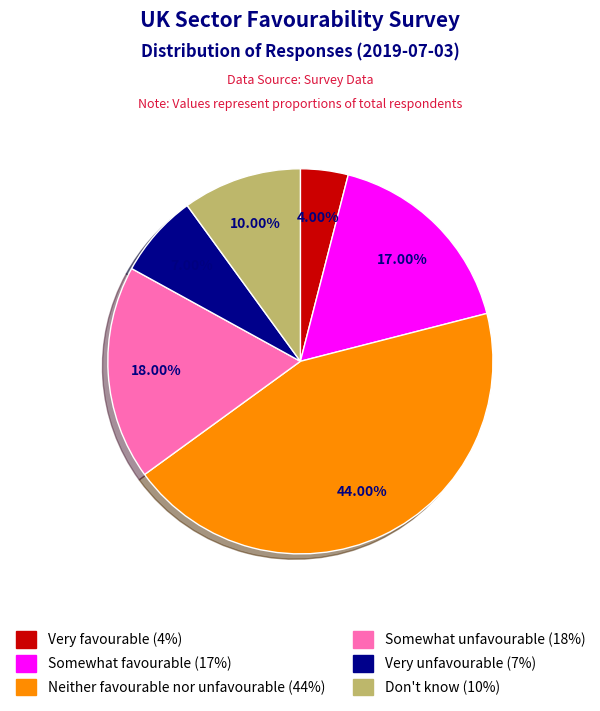

Which slice is the largest?

Neither favourable nor unfavourable